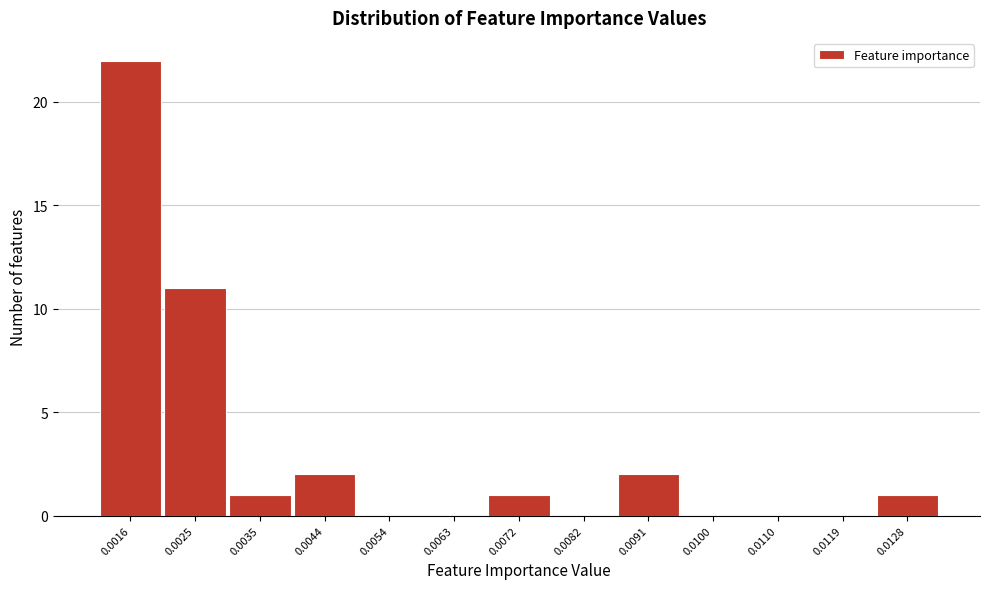

Reading right to left, what are all the values shown in this chart?

0.0128=1	0.0119=0	0.0110=0	0.0100=0	0.0091=2	0.0082=0	0.0072=1	0.0063=0	0.0054=0	0.0044=2	0.0035=1	0.0025=11	0.0016=22